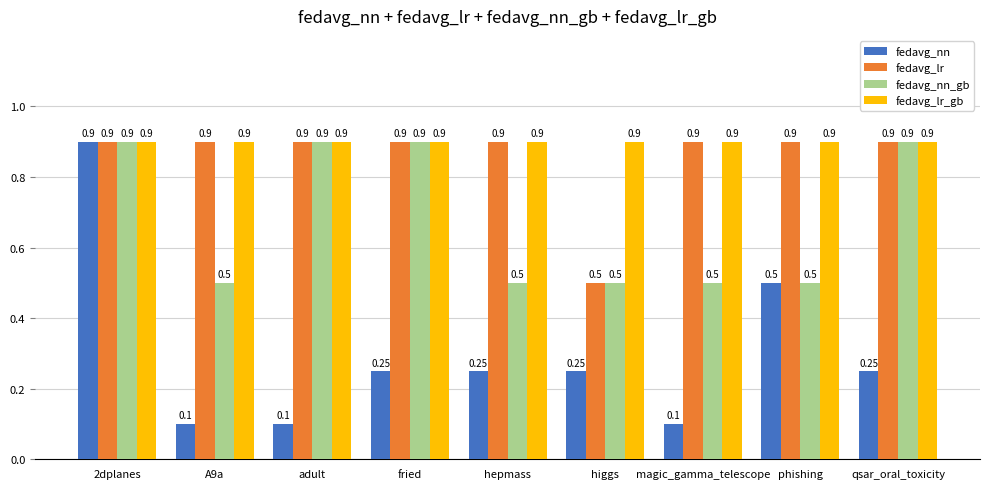

How many bars are there in each group?

4